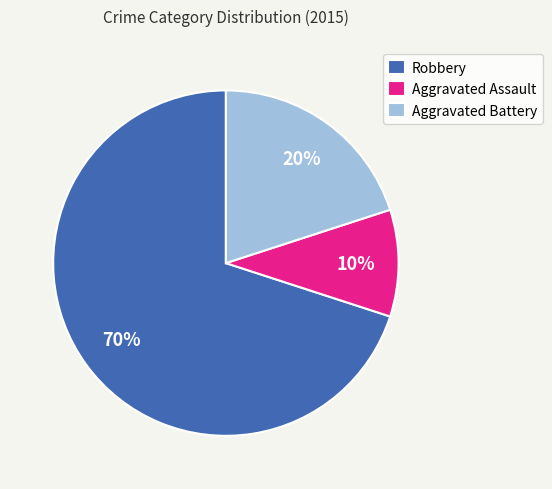

Which slice is the smallest?

Aggravated Assault